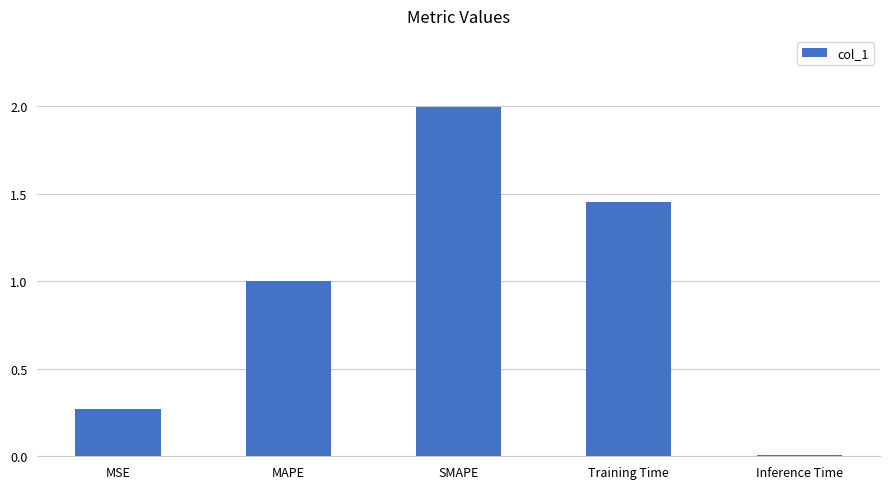

Which has a higher value, MSE or Training Time?

Training Time